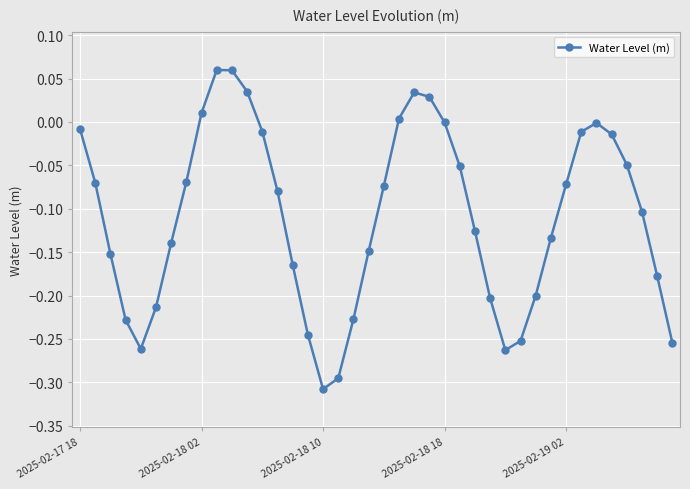

True or false: the data has more than 0 interior local peaks.

True